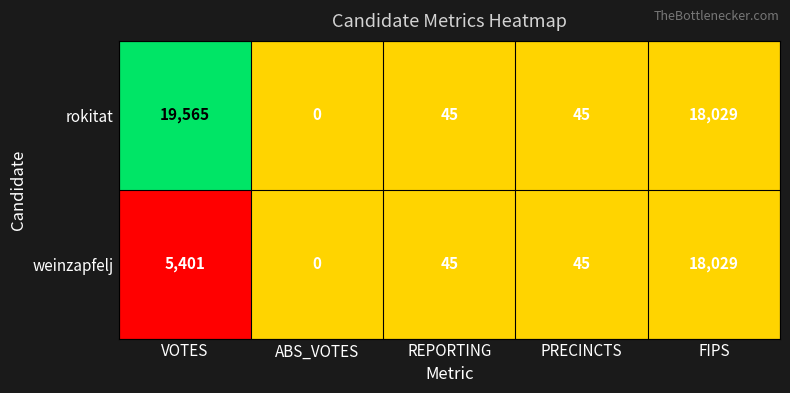

At which label does rokitat first exceed 45?

VOTES